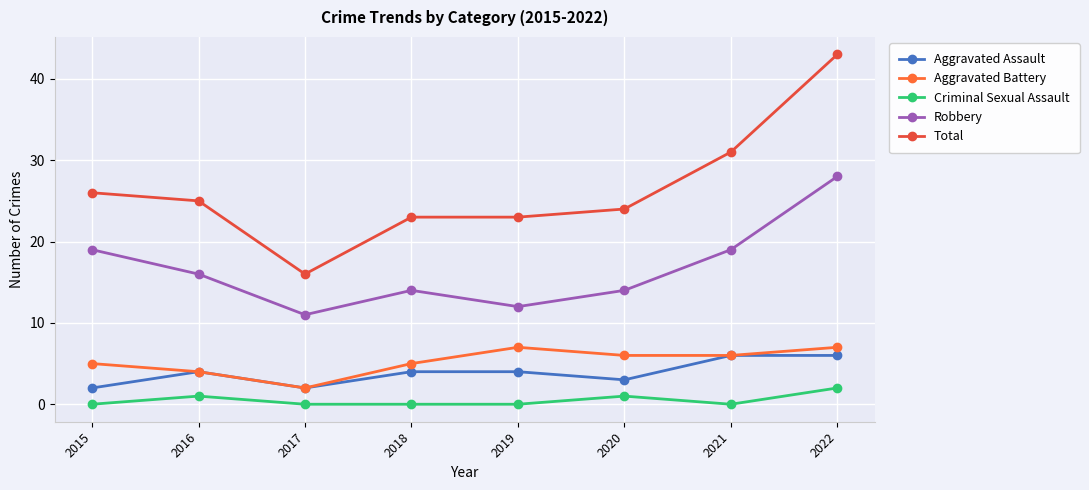

At how many categories does at least one series exceed 31?

1